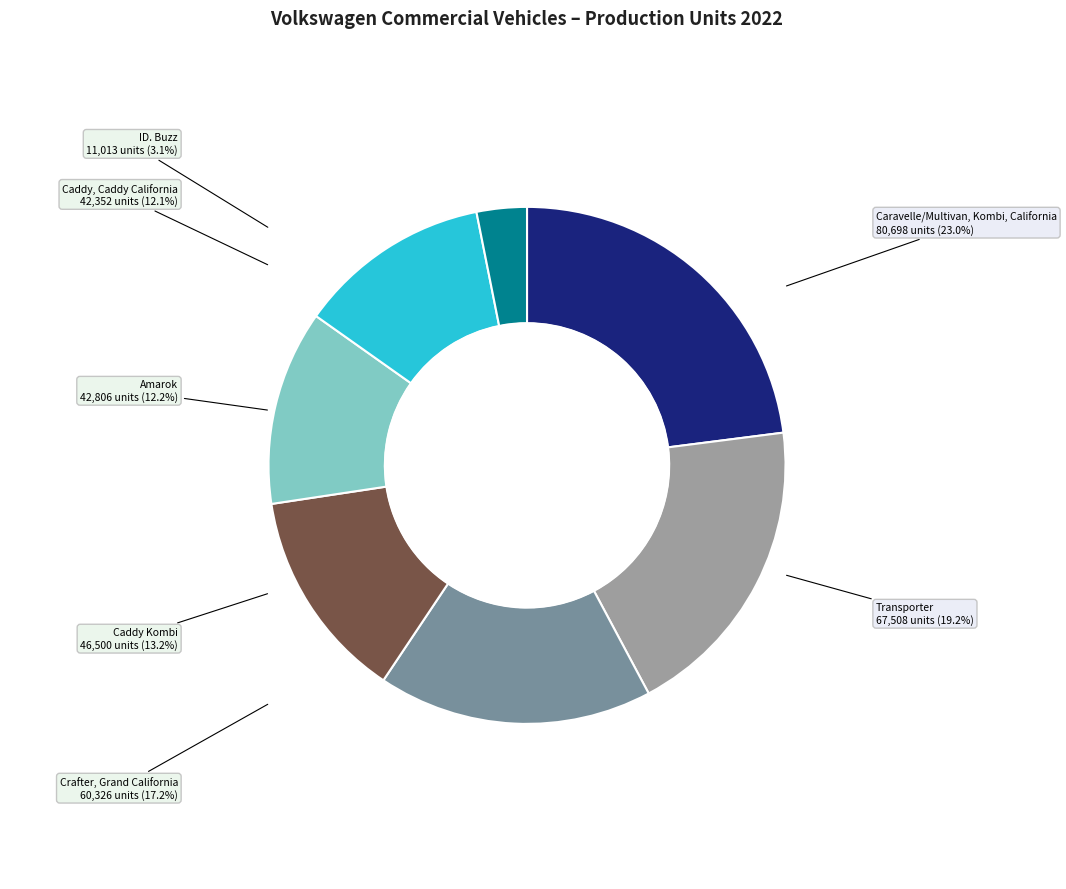

Does any single category account for the majority?

No